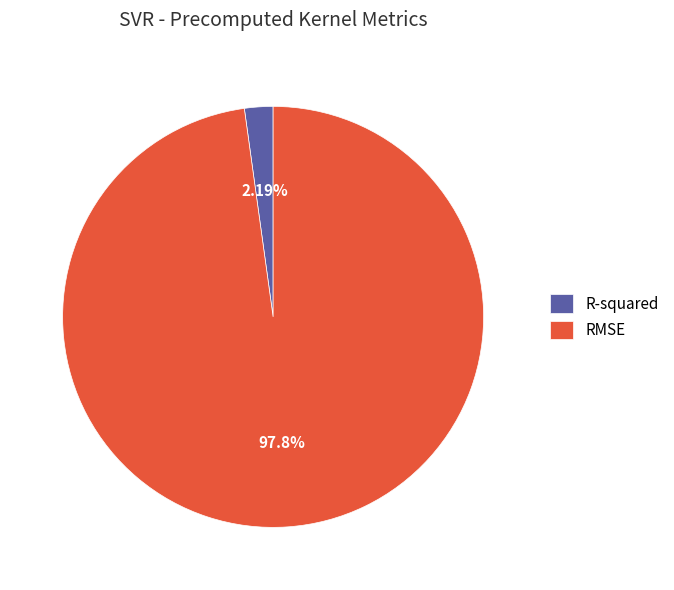

How many segments does this pie chart have?

2